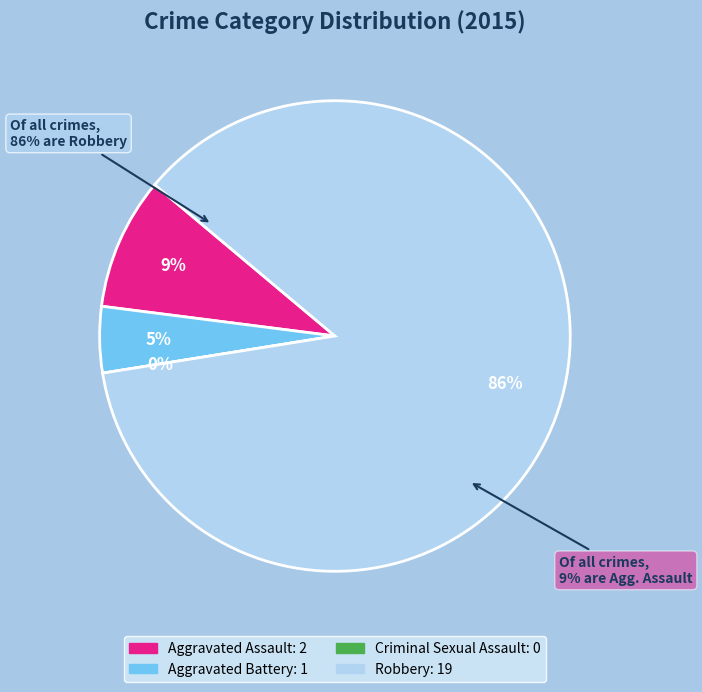

Which slice is the largest?

Robbery